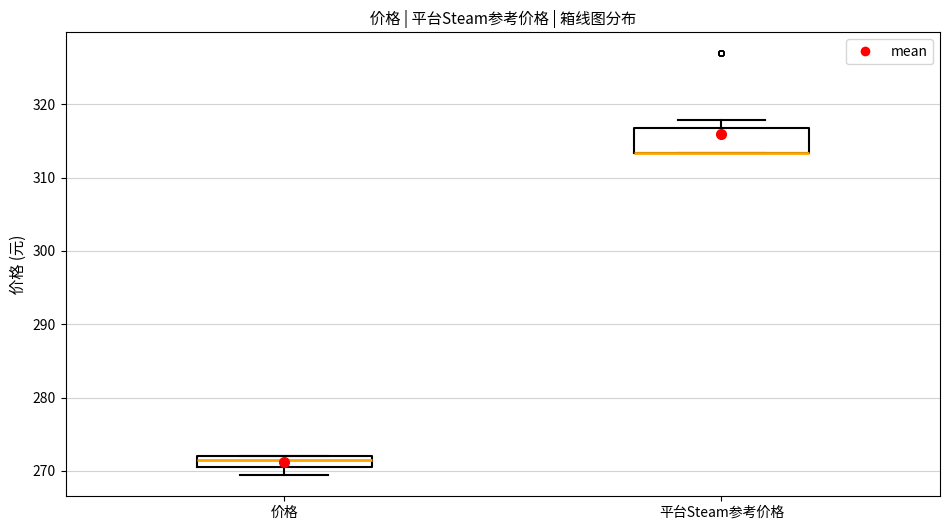

Comparing the boxes themselves (not the whiskers), which one is the tallest?

平台Steam参考价格